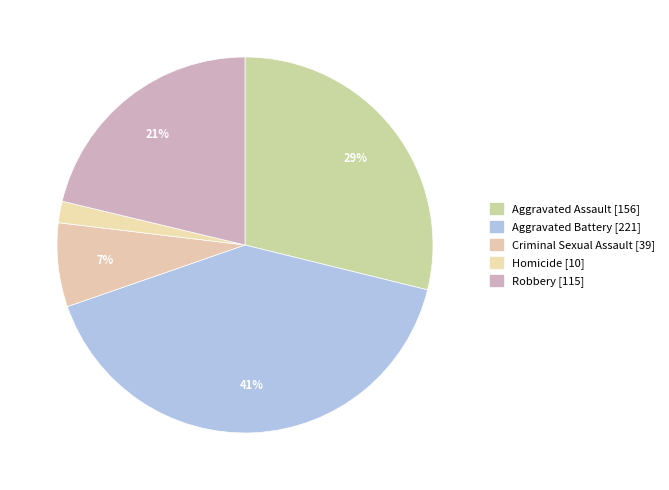

How many segments does this pie chart have?

5